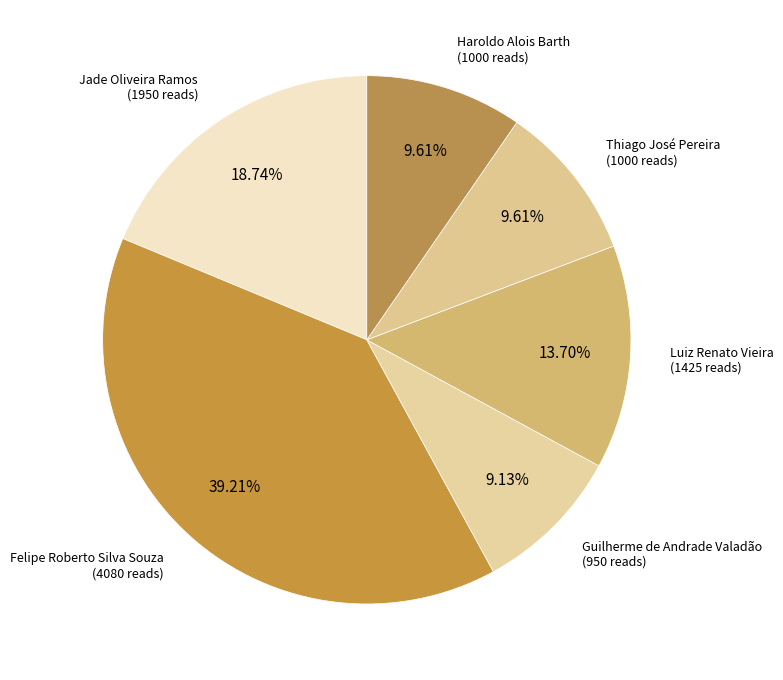

Count the number of slices in the pie.

6